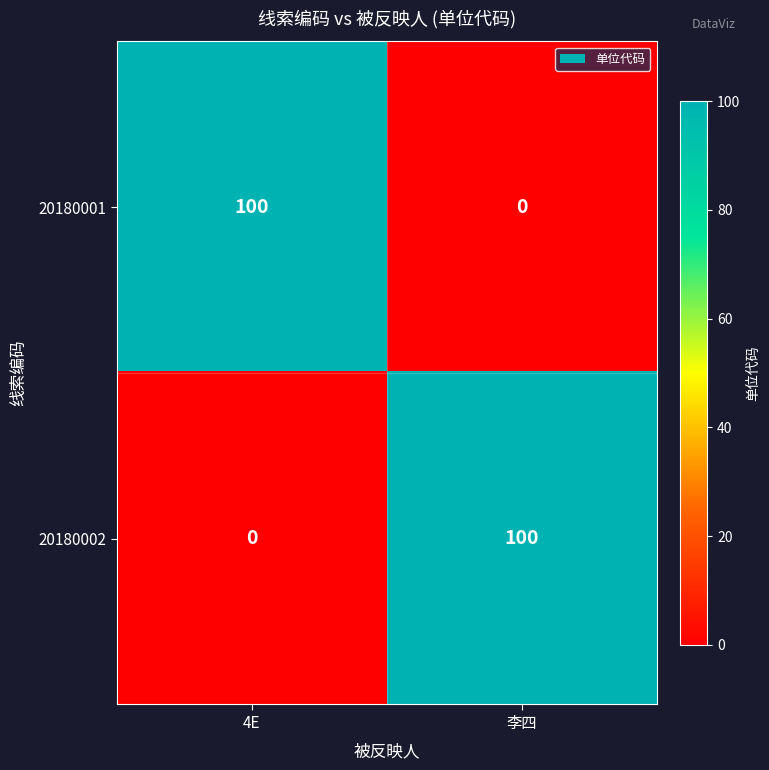

At how many categories does at least one series exceed 85?

2